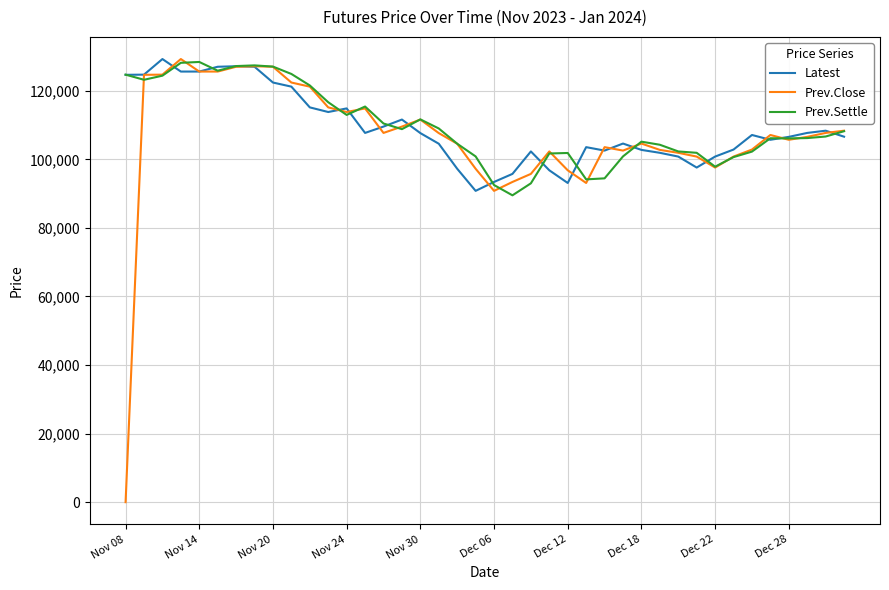

Which series has the largest range (max minus min)?

Prev.Close